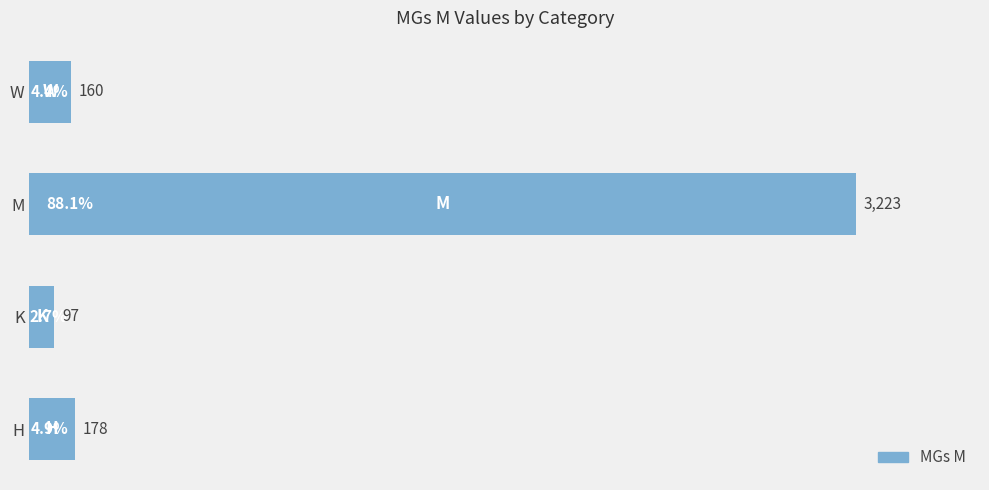

List the labels in order of value, largest first.

M, H, W, K